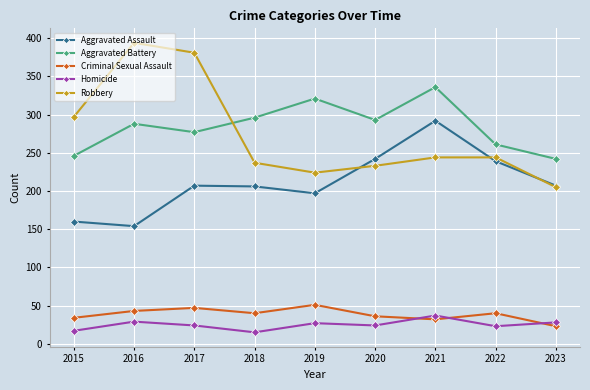

True or false: Criminal Sexual Assault and Aggravated Assault cross at least once.

False